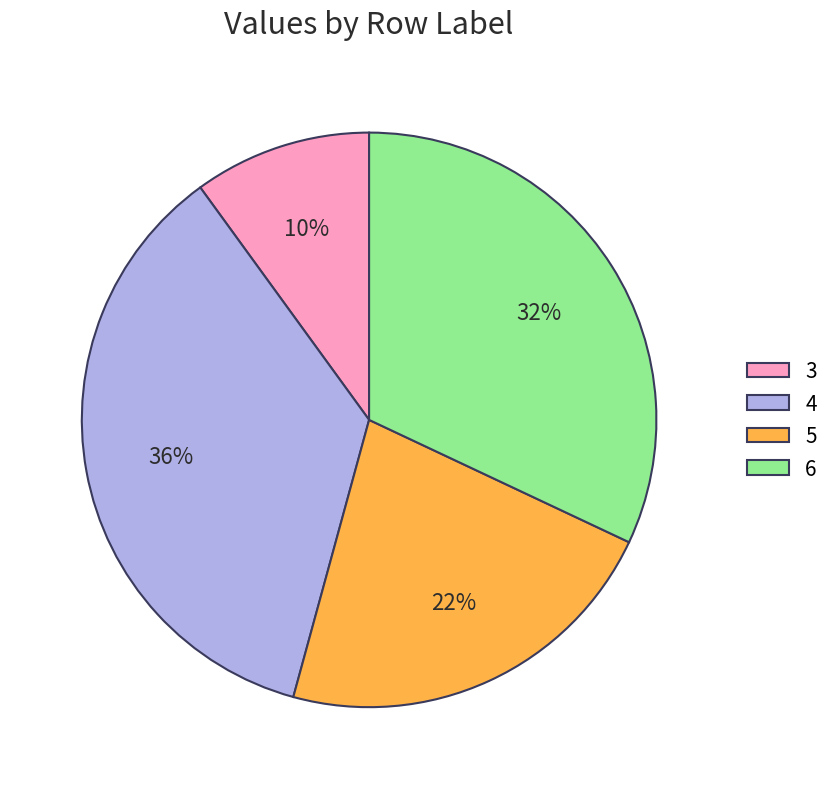

Rank the categories by value from lowest to highest.

3, 5, 6, 4